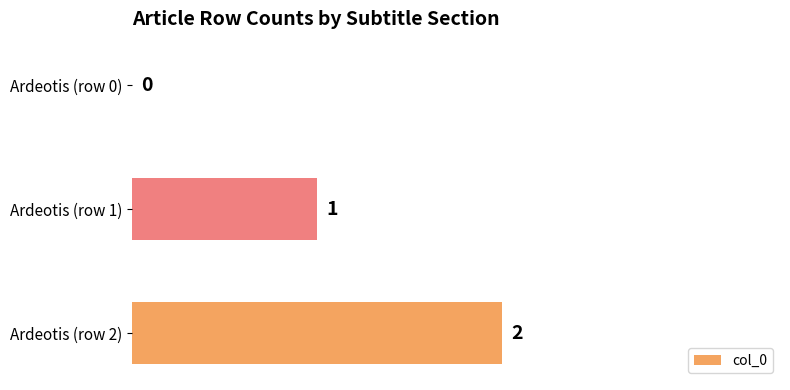

What is the average value?

1